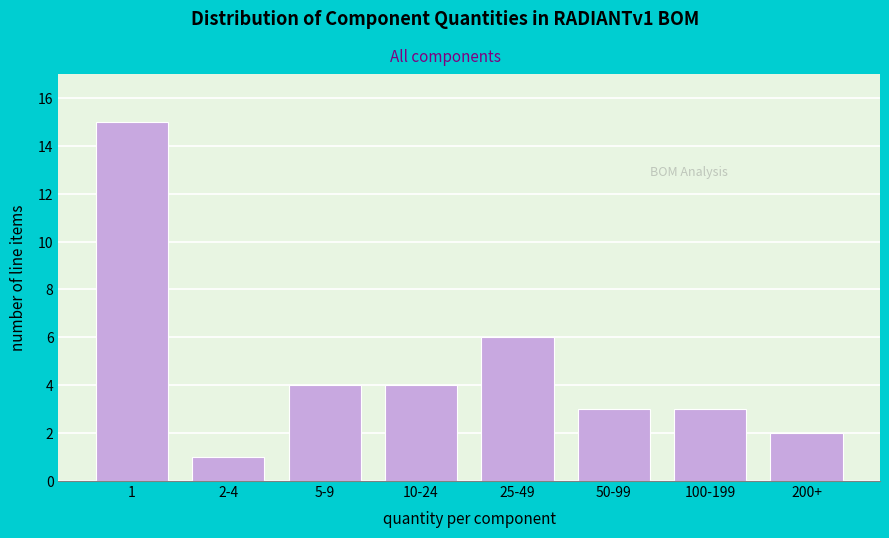

Reading left to right, list all the values displayed in this chart.

1=15	2-4=1	5-9=4	10-24=4	25-49=6	50-99=3	100-199=3	200+=2